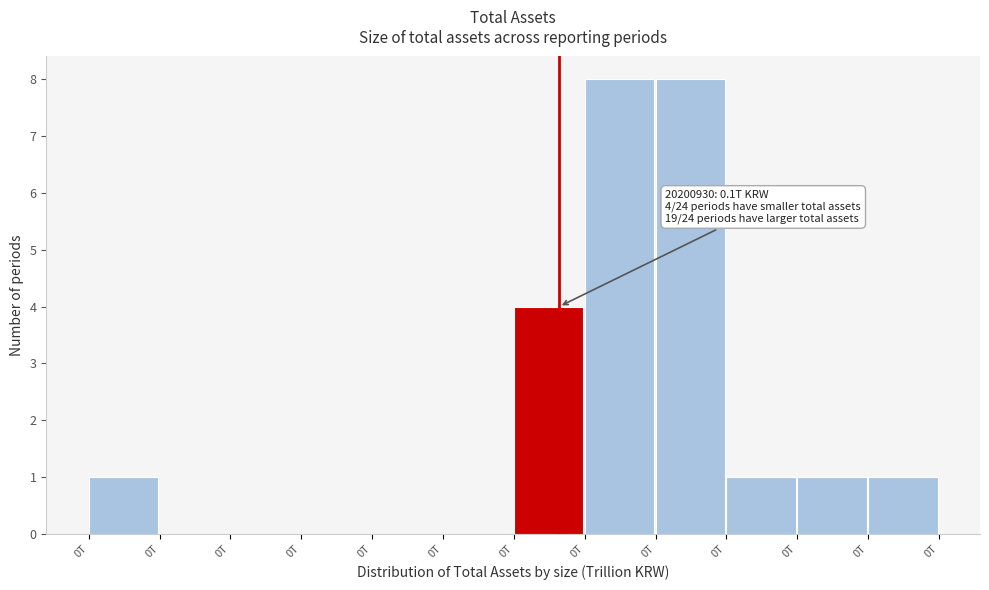

How many series are shown in this chart?

1